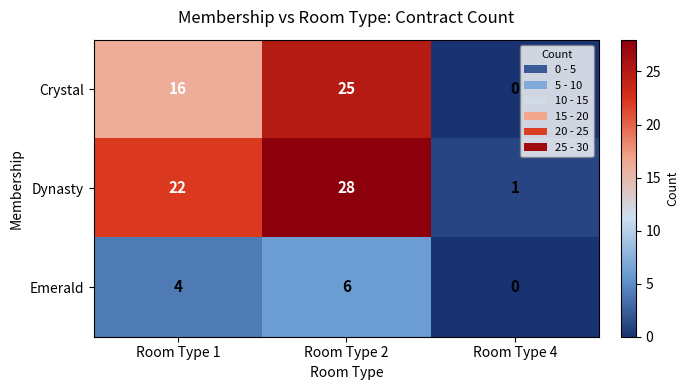

List the series in order of their peak value, highest first.

Dynasty, Crystal, Emerald